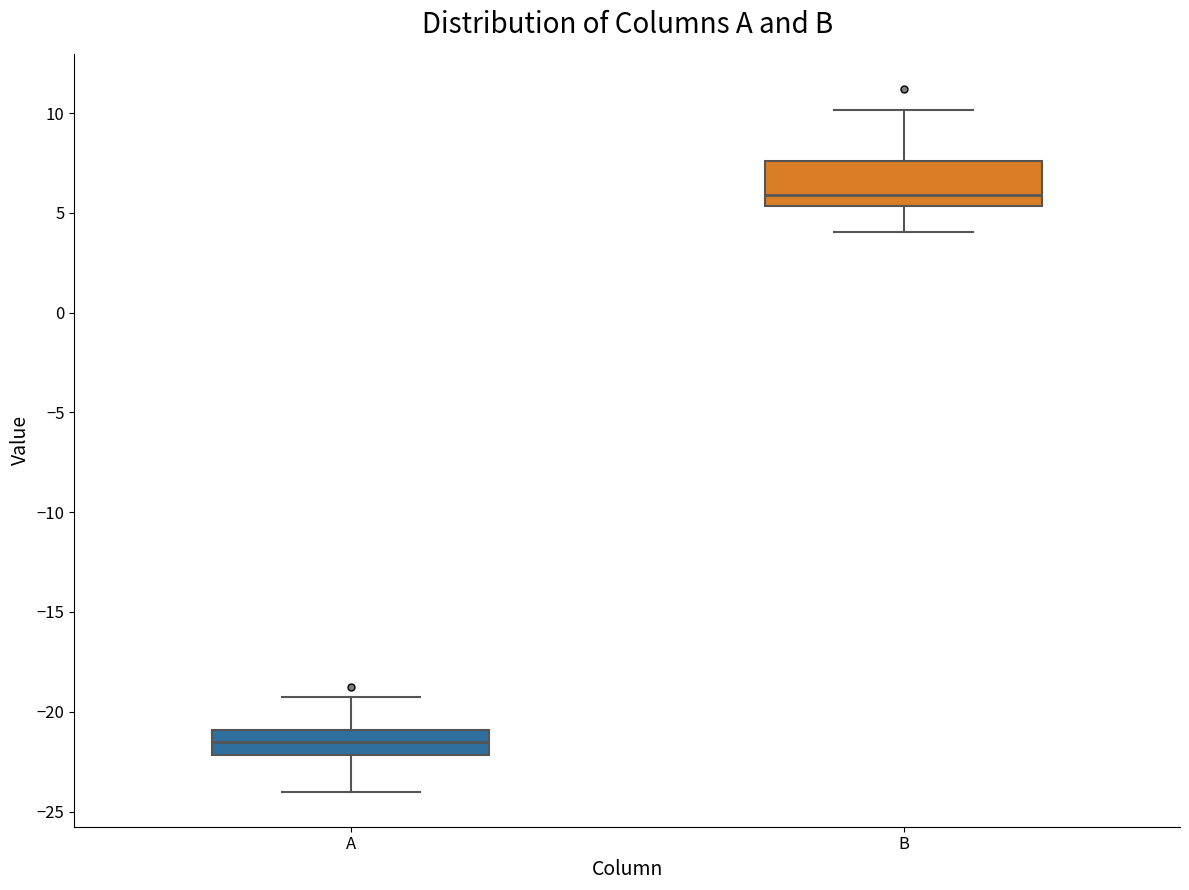

Which box's median line is the highest?

B